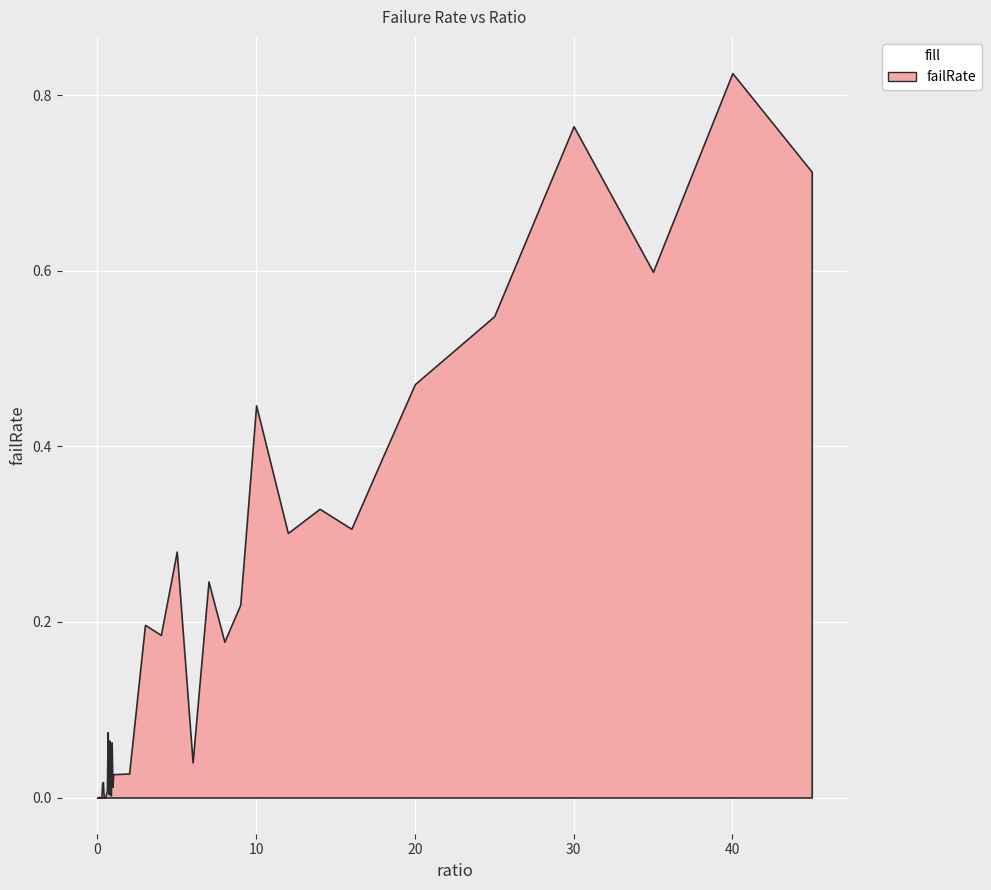

Does the chart display data point markers on the line(s)?

No